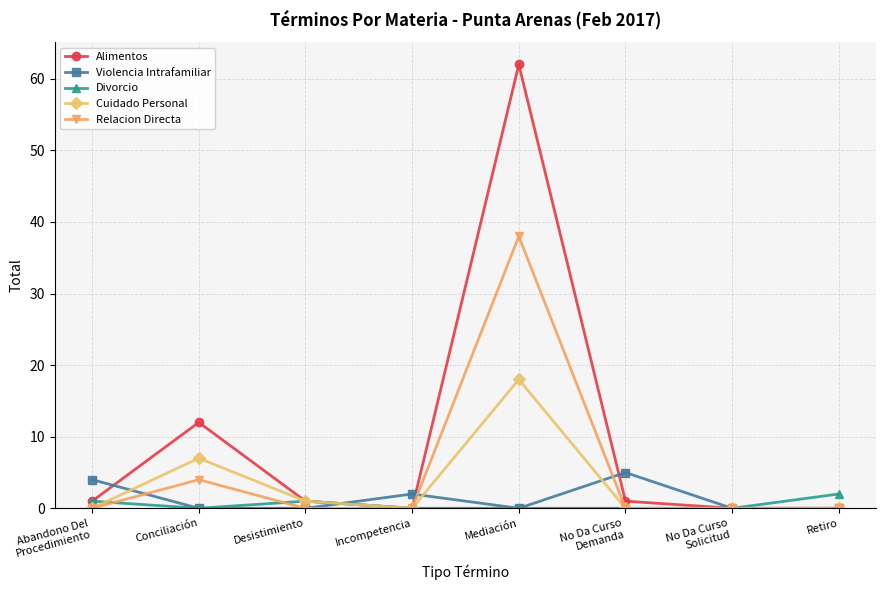

What is the label of the 4th point from the right?

Mediación